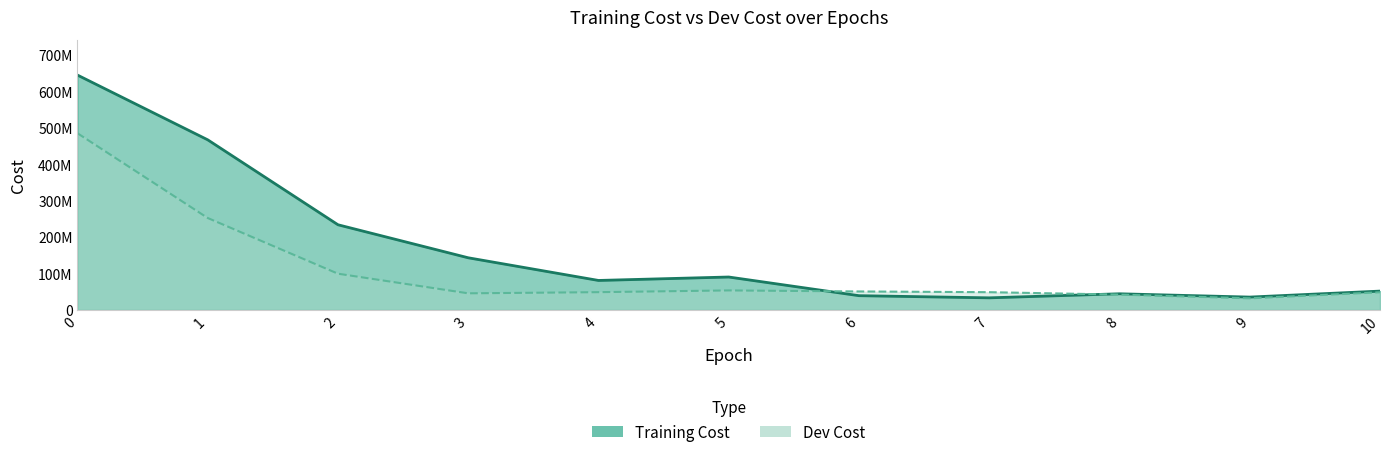

Is the value of Dev Cost at 1 greater than the value of Training Cost at 9?

Yes